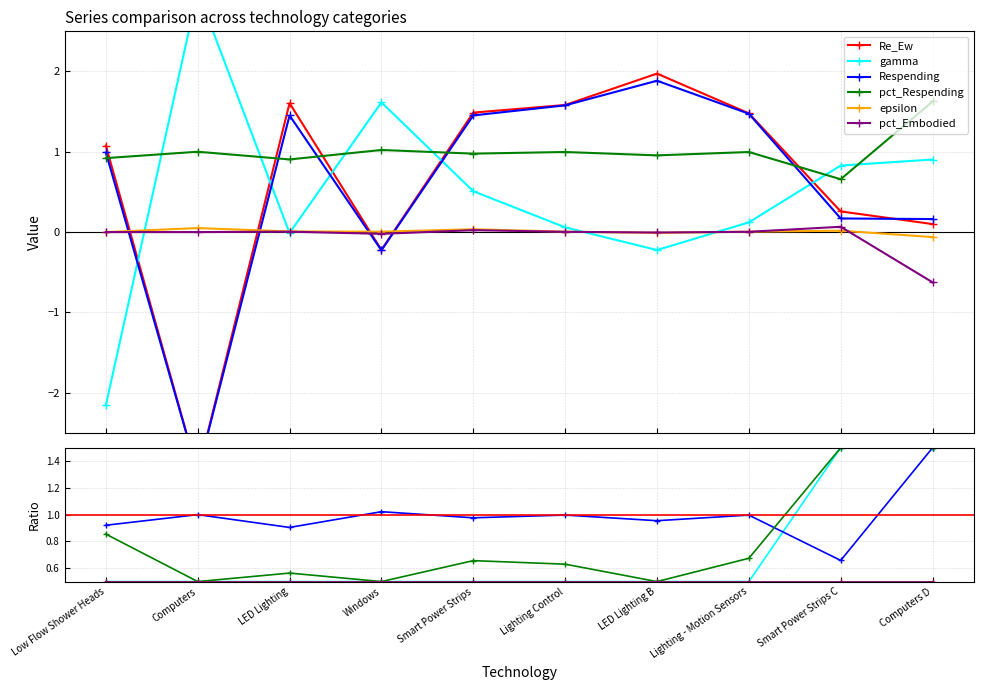

What is the difference between the maximum and minimum values in the pct_Respending series?

1.0